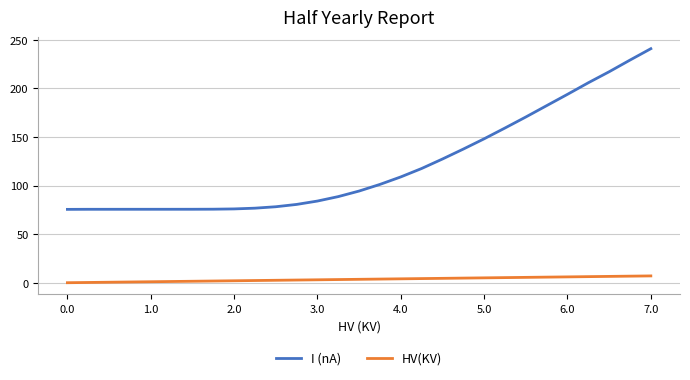

Rank the series by their maximum value, from highest to lowest.

I (nA), HV(KV)